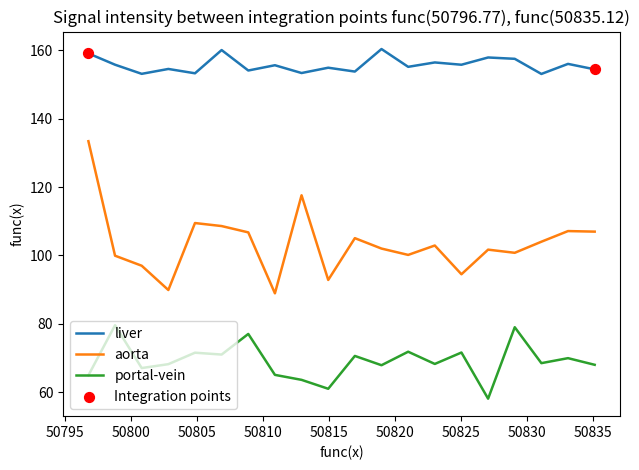

Which series has the largest total across all categories?

liver